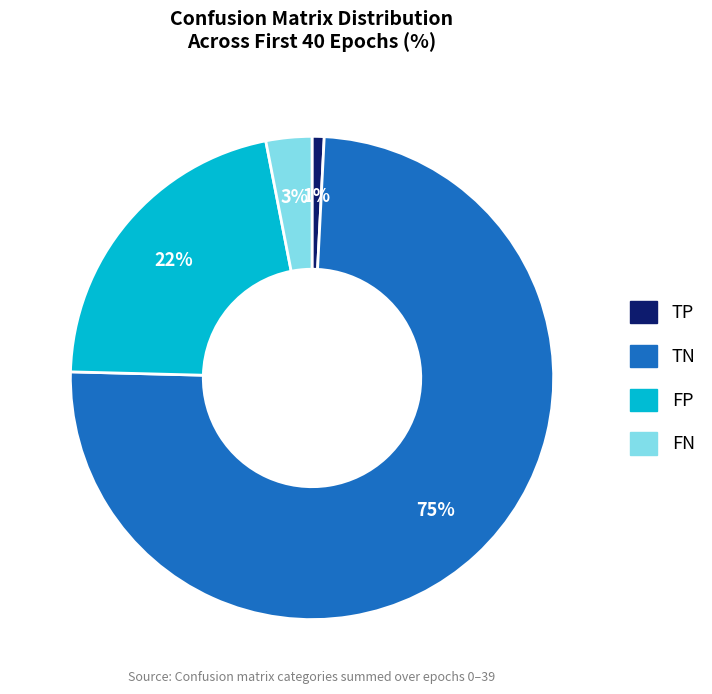

To the nearest percent, what percentage of the pie is TP?

1%